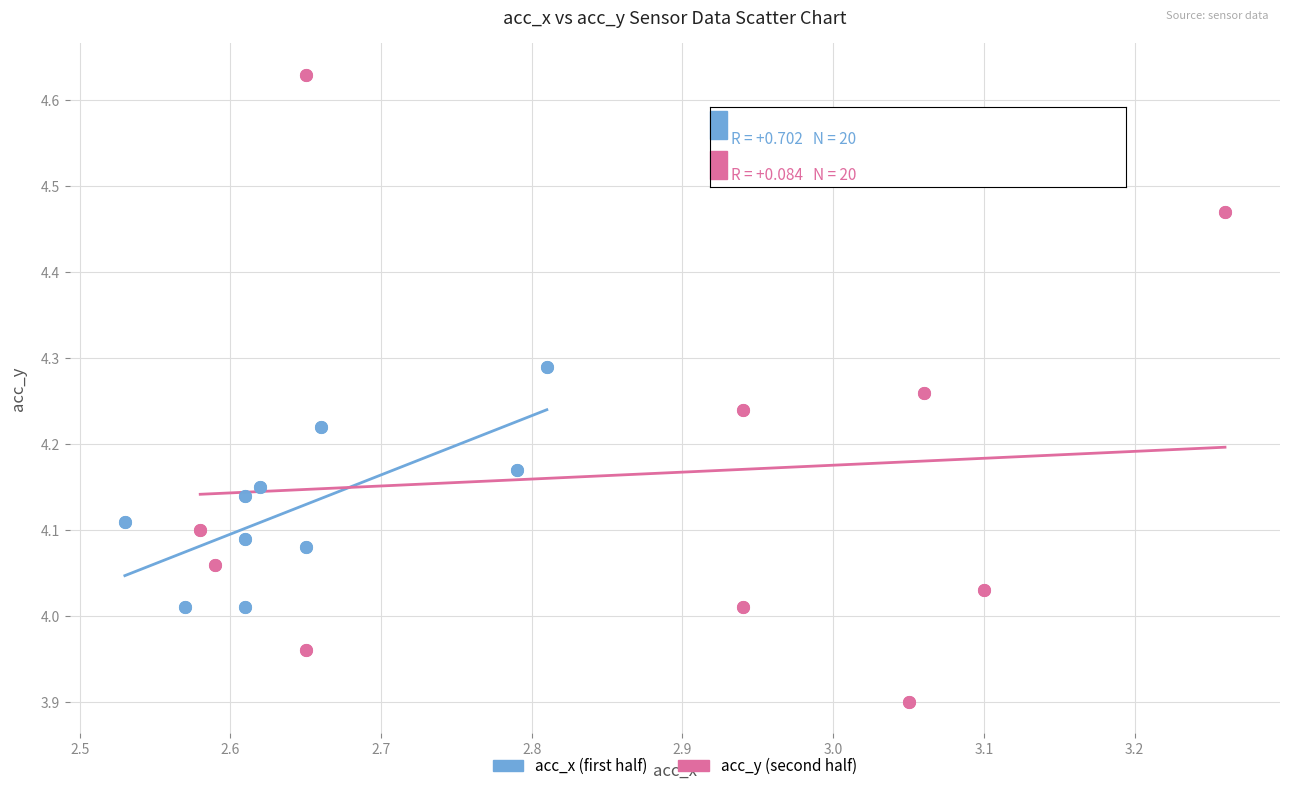

Which series has the widest spread of Y values?

acc_y (second half)